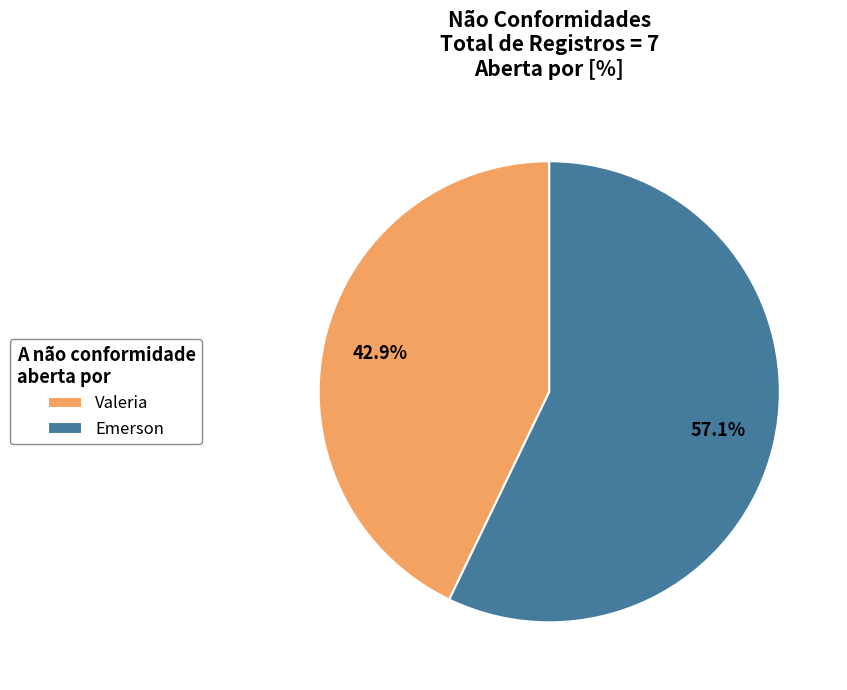

Which has a higher value, Emerson or Valeria?

Emerson